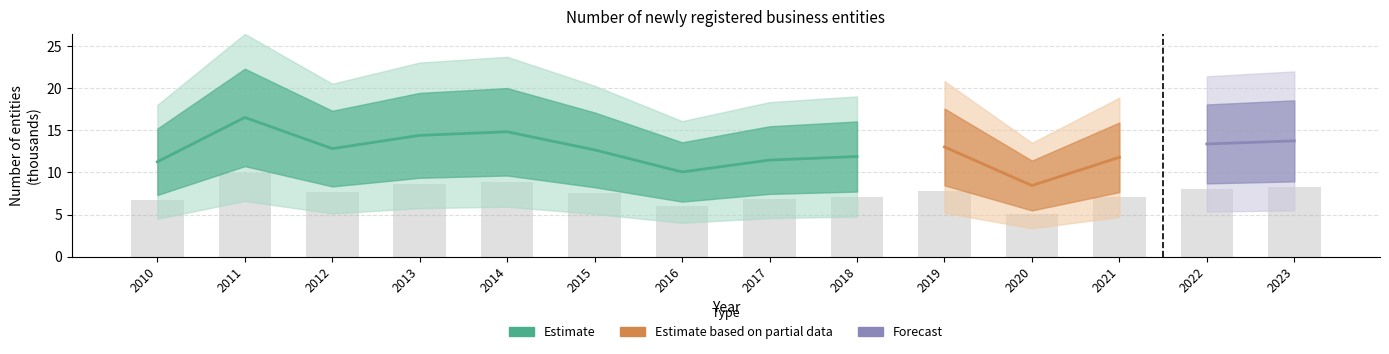

Which has a higher value, 2023 or 2012?

2023